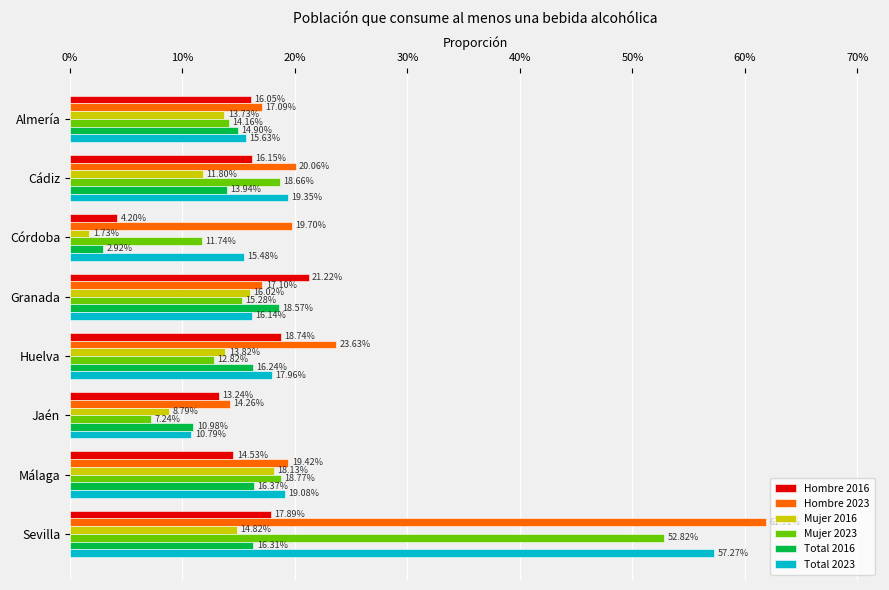

What are all the series names shown in the legend?

Hombre 2016, Hombre 2023, Mujer 2016, Mujer 2023, Total 2016, Total 2023